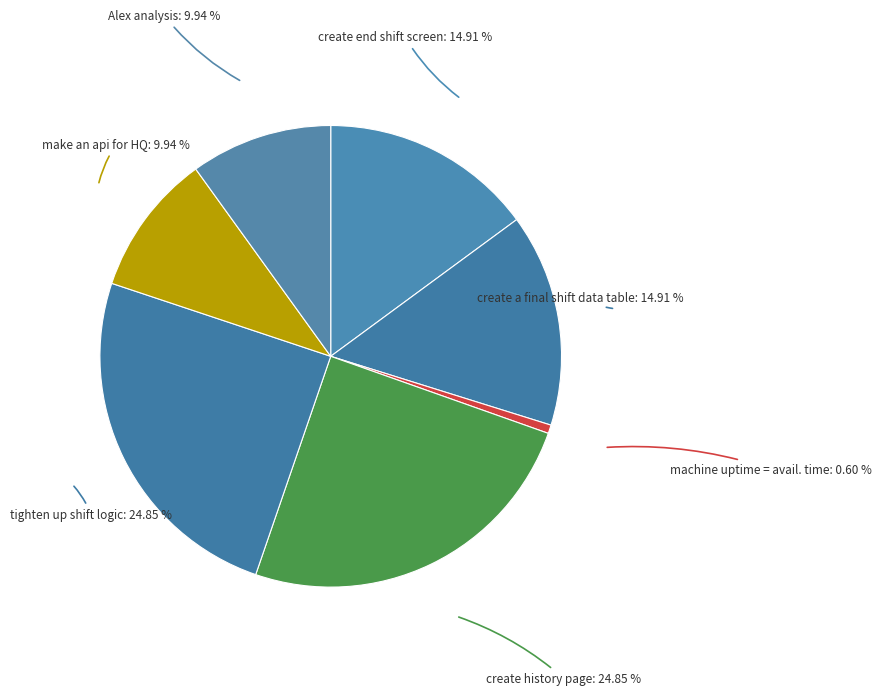

What is the largest slice in the pie chart?

create history page